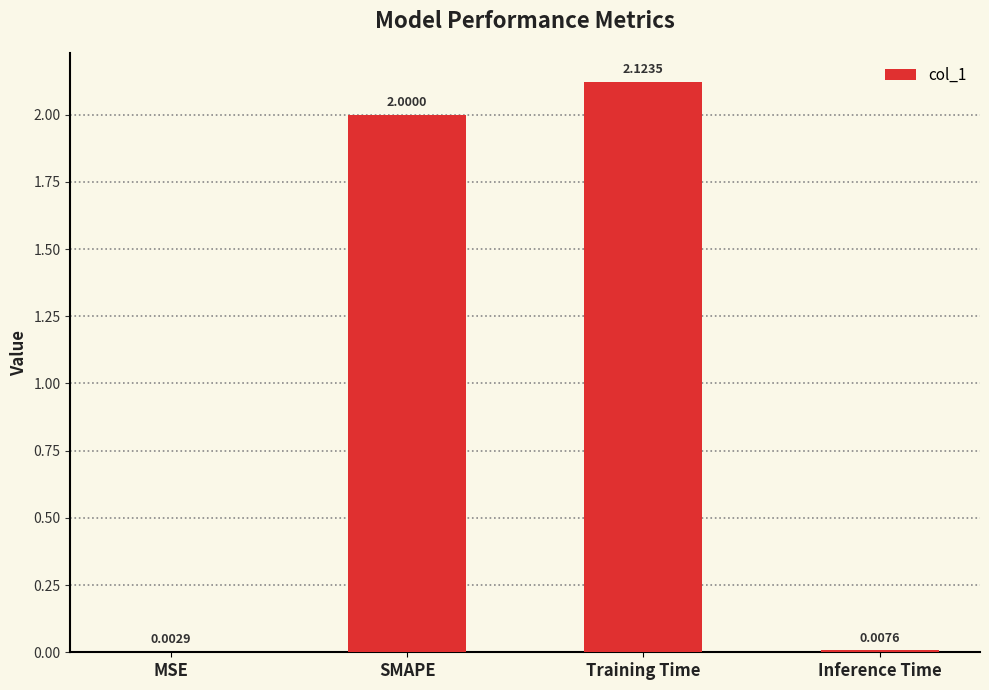

How many distinct data groups are displayed?

1